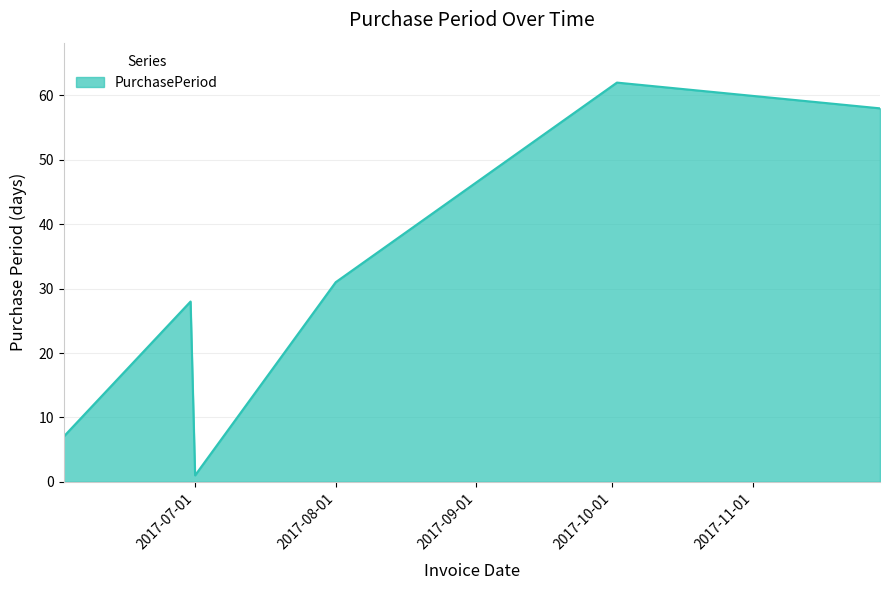

What is the average value?

31